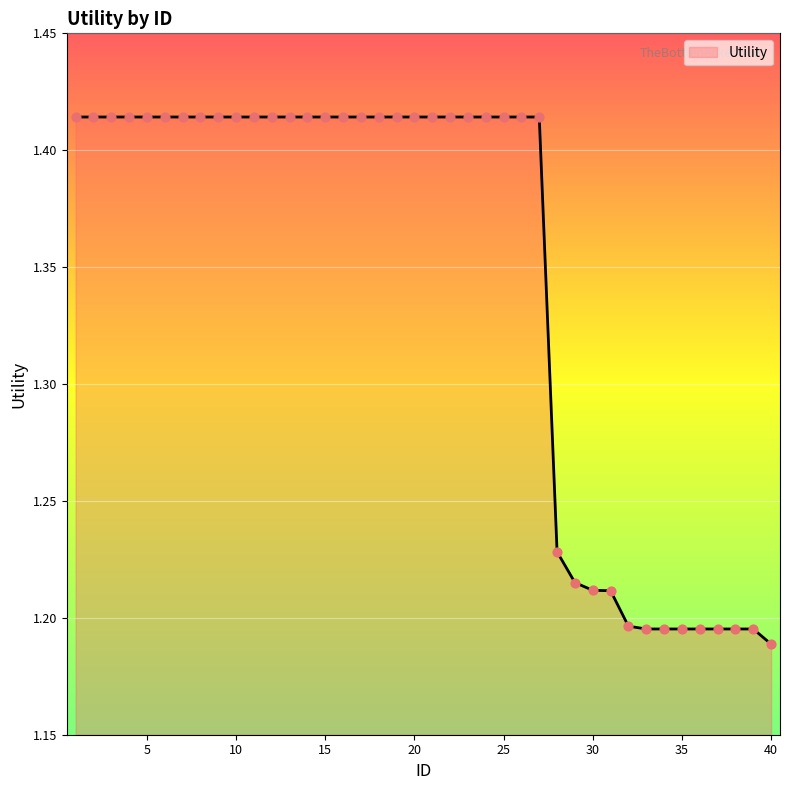

How many lines are shown in the chart?

1